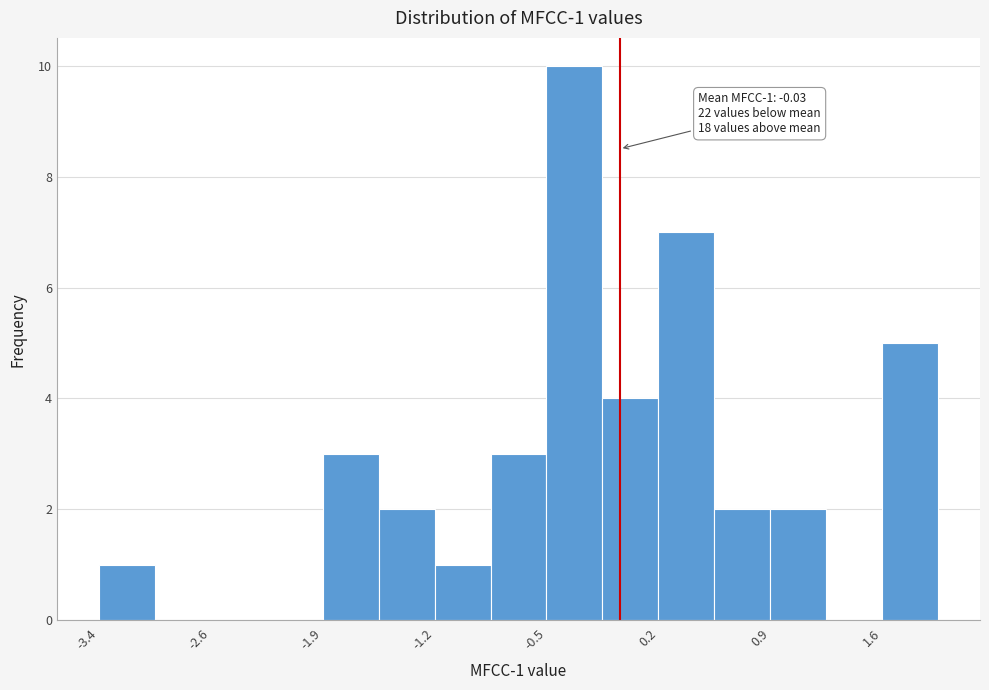

Around what value on the x-axis is the tallest bar? Give the approximate position of its centre, as read against the axis.

-0.3